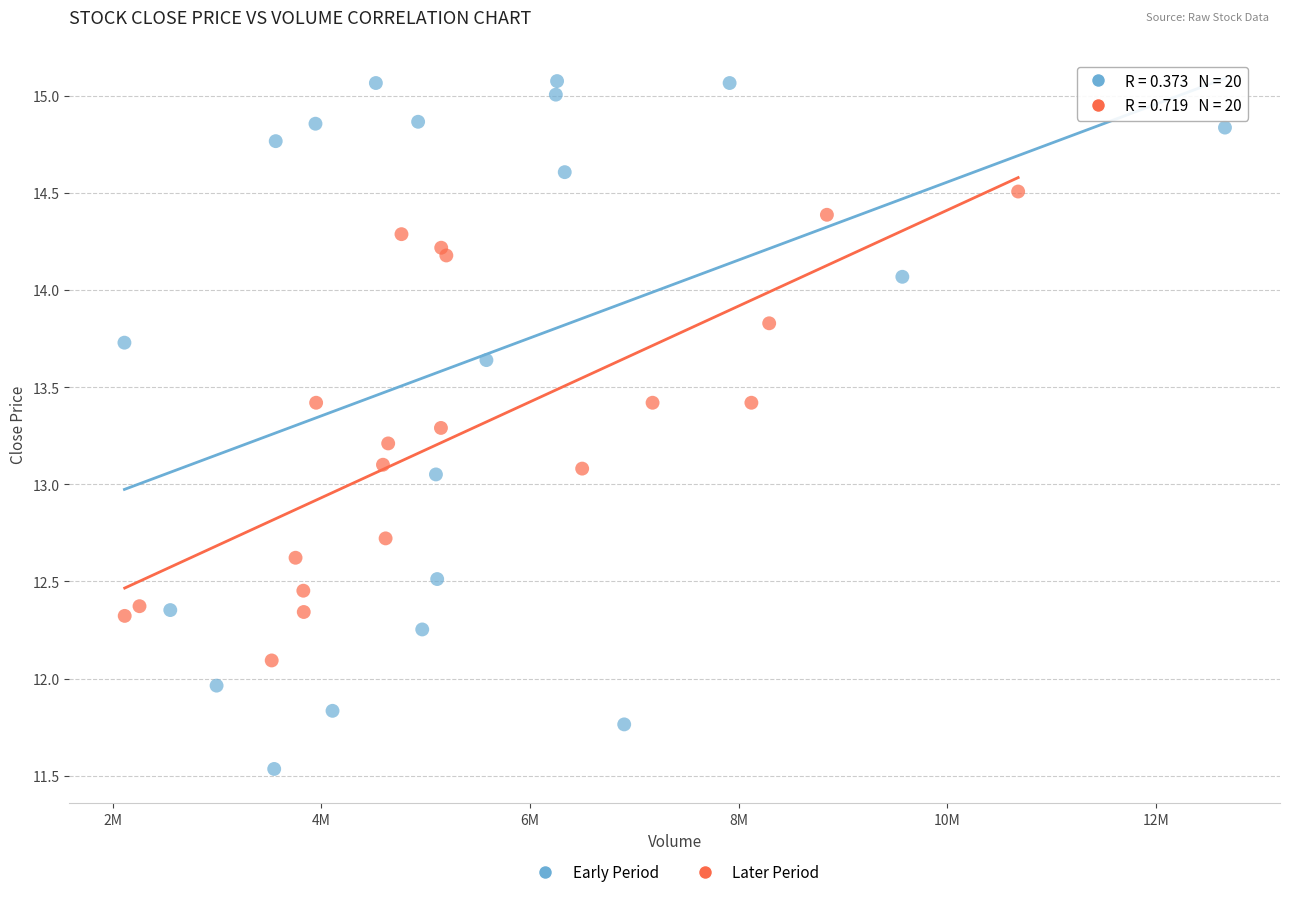

Which series has the largest Y range (max minus min)?

Early Period